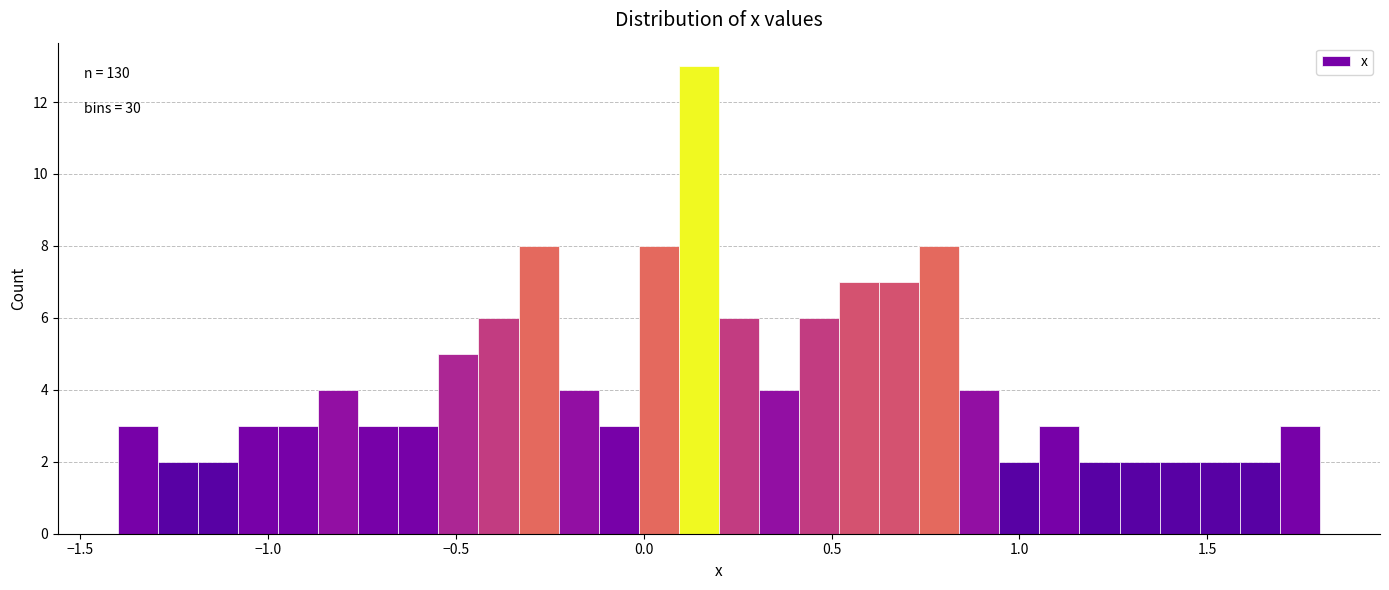

Around what value on the x-axis is the tallest bar? Give the approximate position of its centre, as read against the axis.

0.15